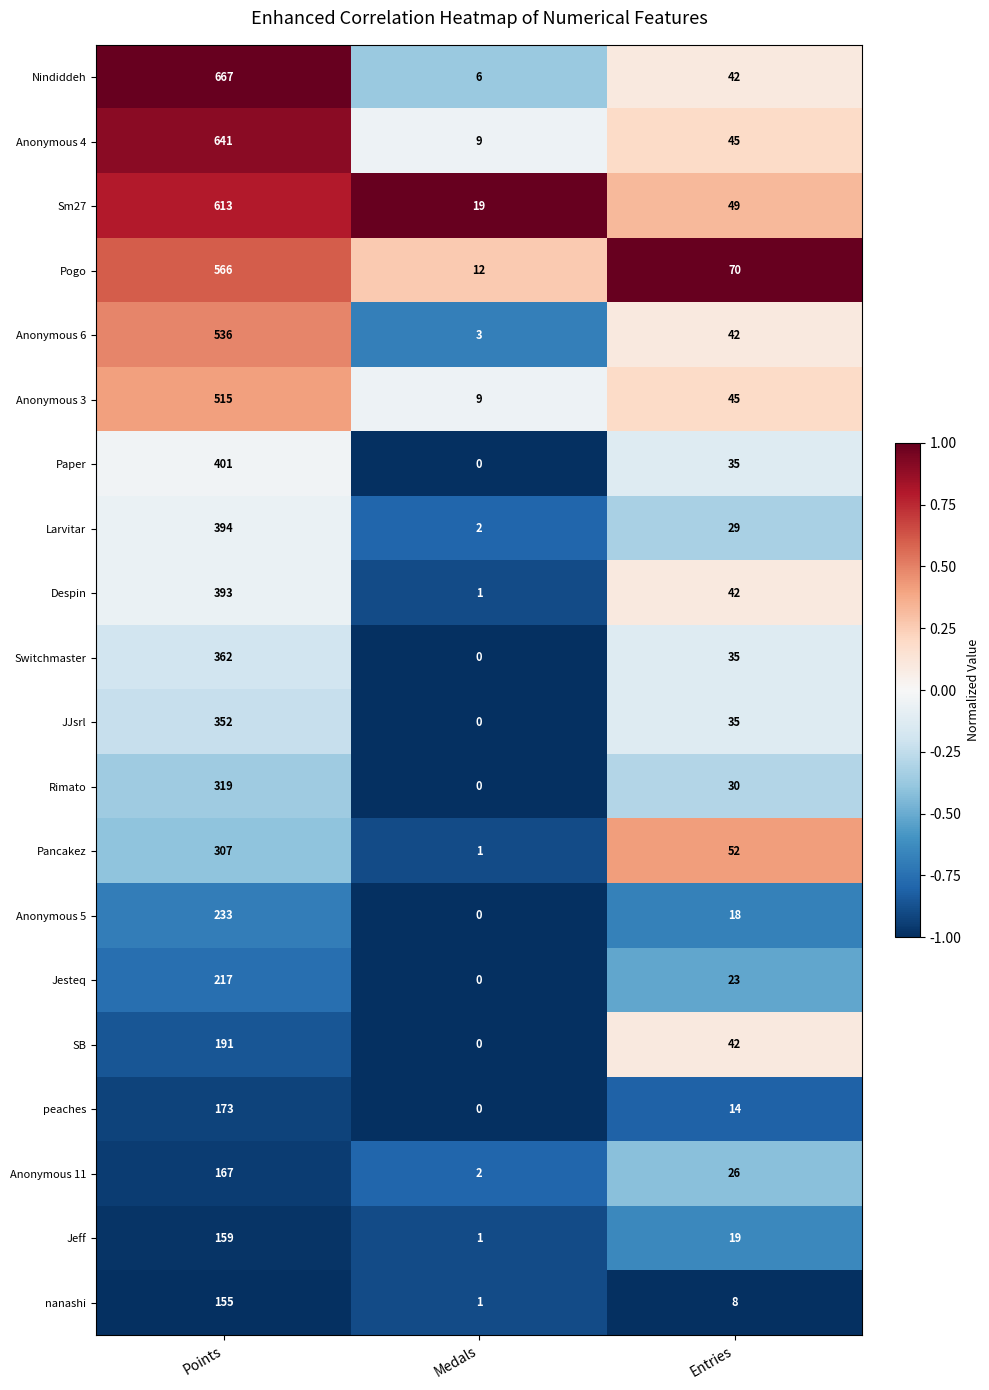

Is it true that Anonymous 5 equals 7 at Entries?

False